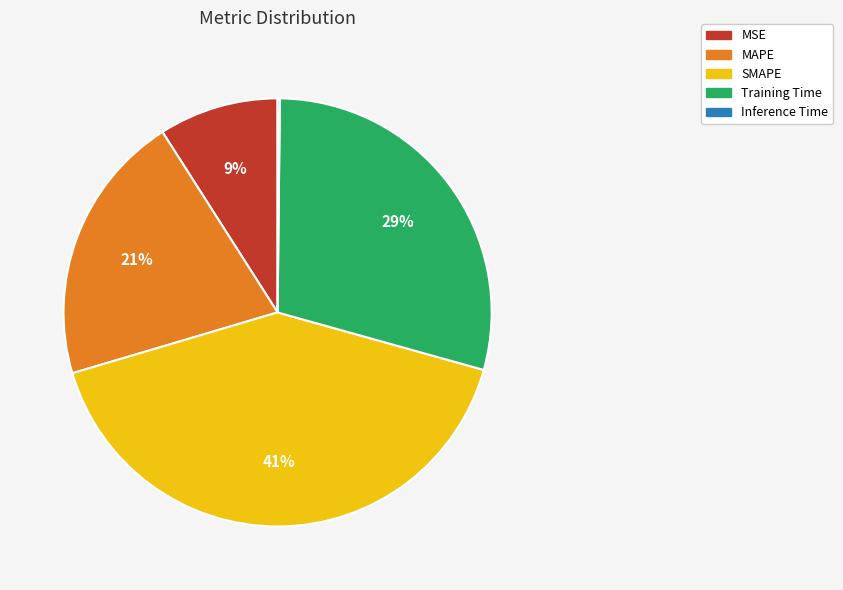

Which has a higher value, MAPE or MSE?

MAPE